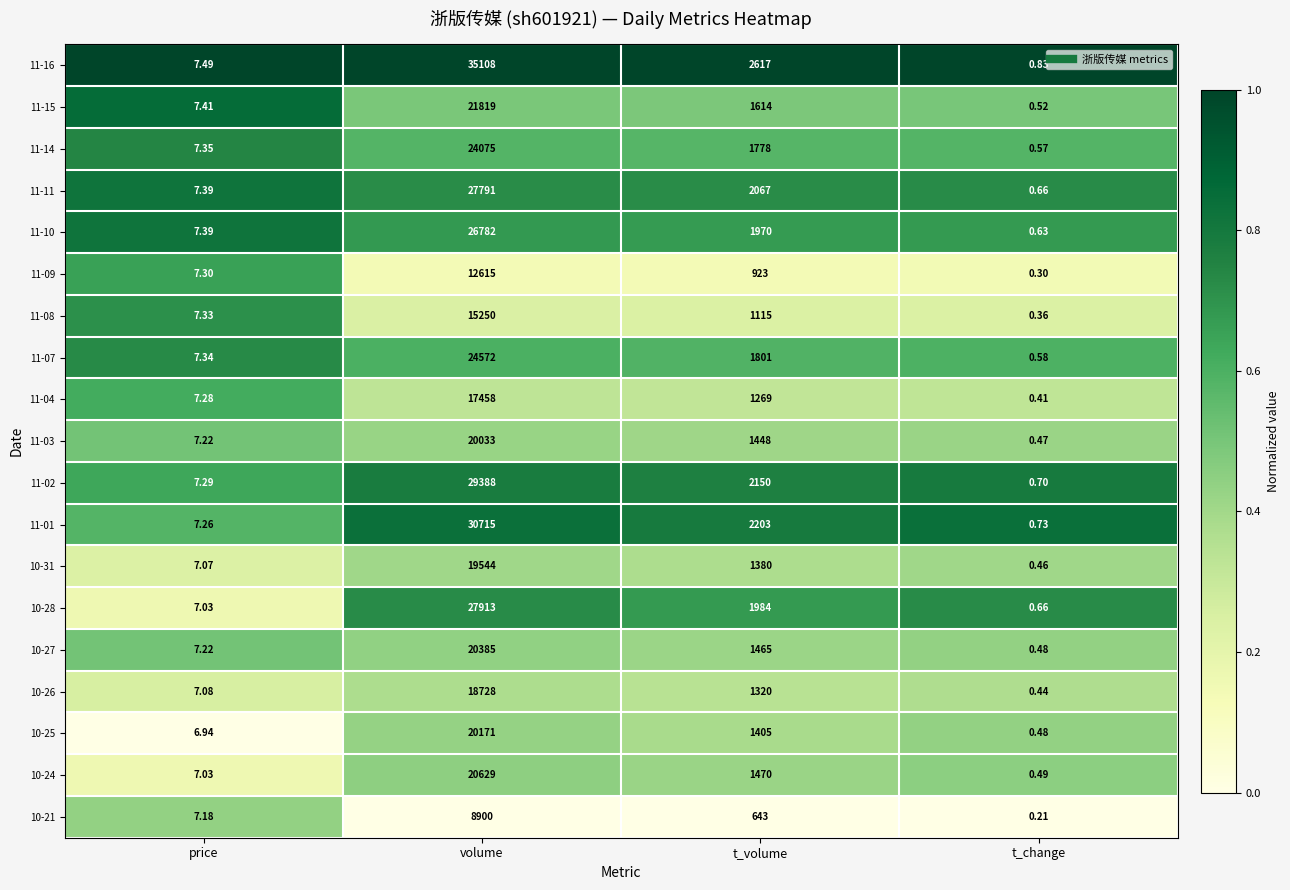

Which category has the highest value across all series?

volume